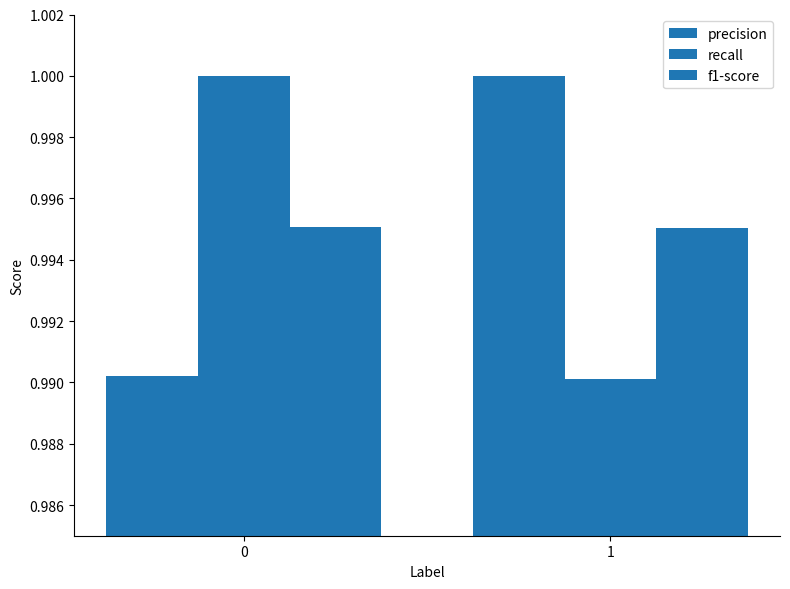

Count the precision values in the range 0 to 1.

2